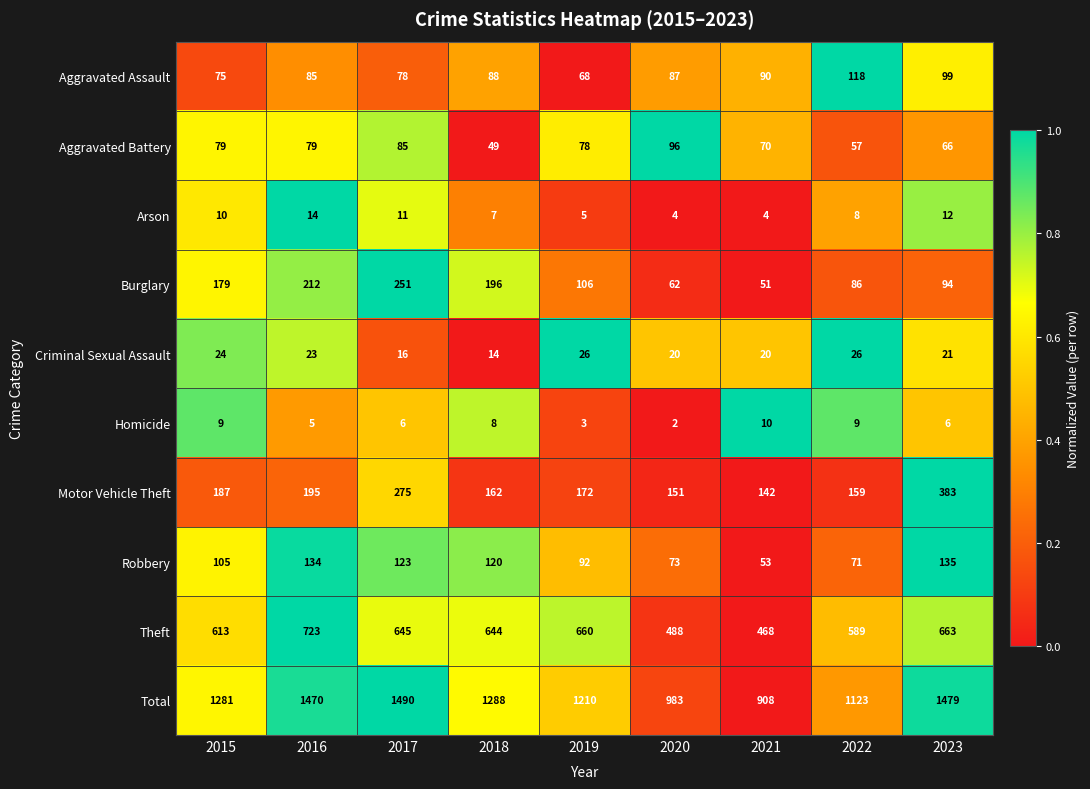

Which series has the widest spread of values?

Total